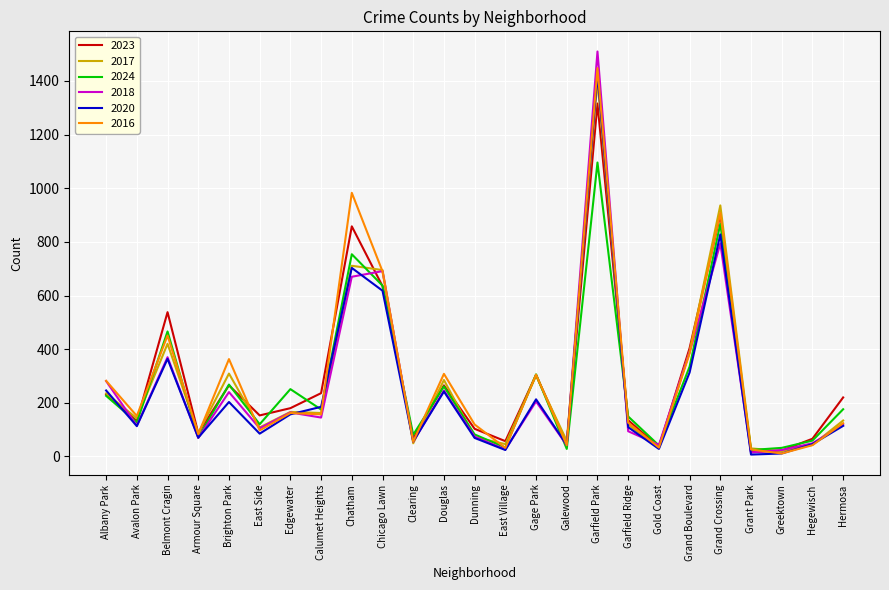

Is the value of 2020 at Avalon Park greater than the value of 2016 at Grand Boulevard?

No